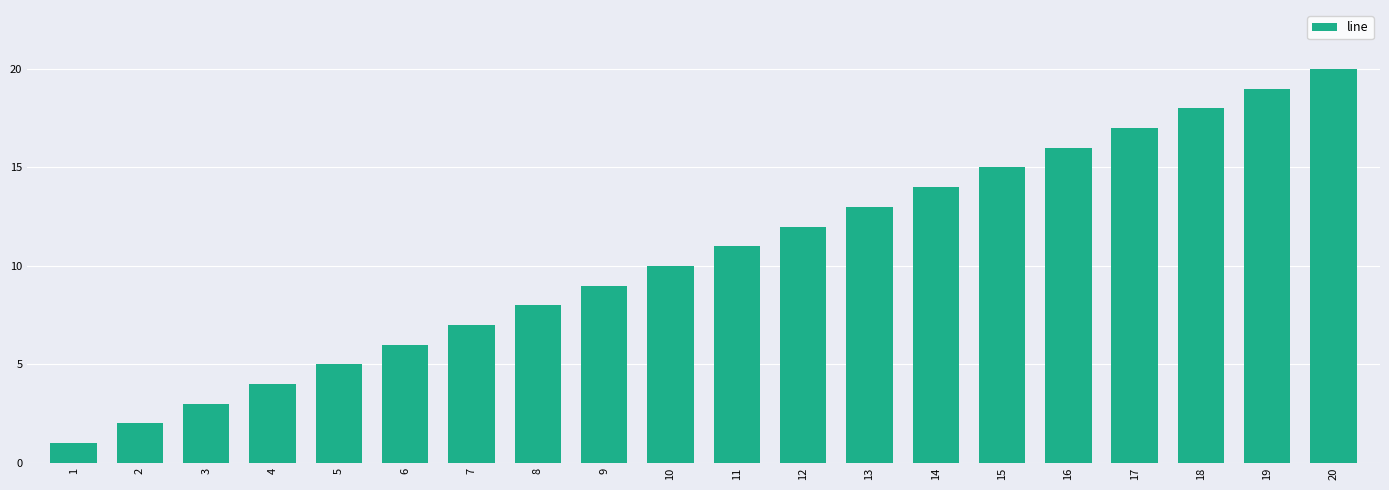

At which label is the value closest to 10?

10